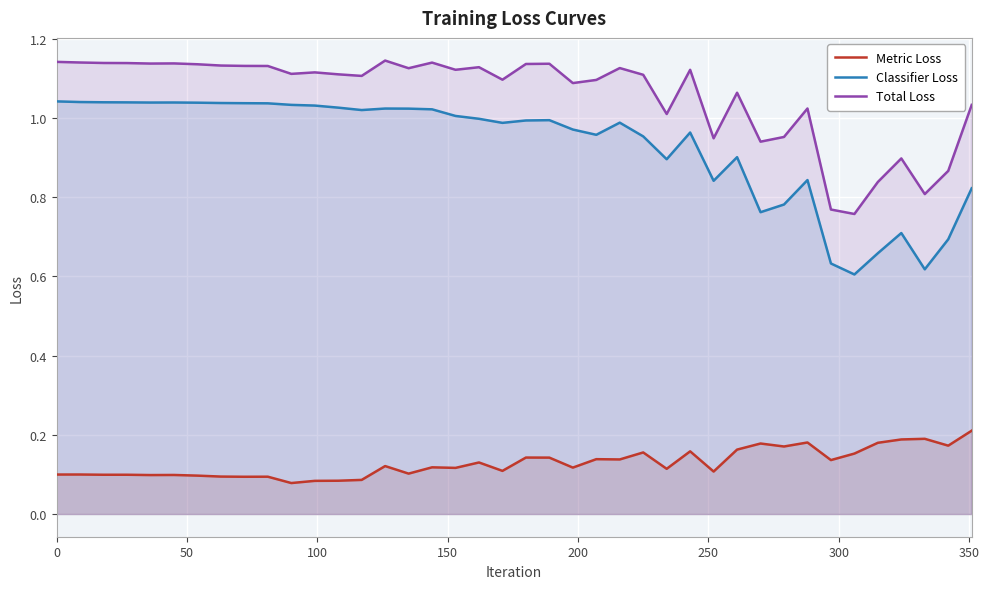

List the series in order of their peak value, highest first.

Total Loss, Classifier Loss, Metric Loss